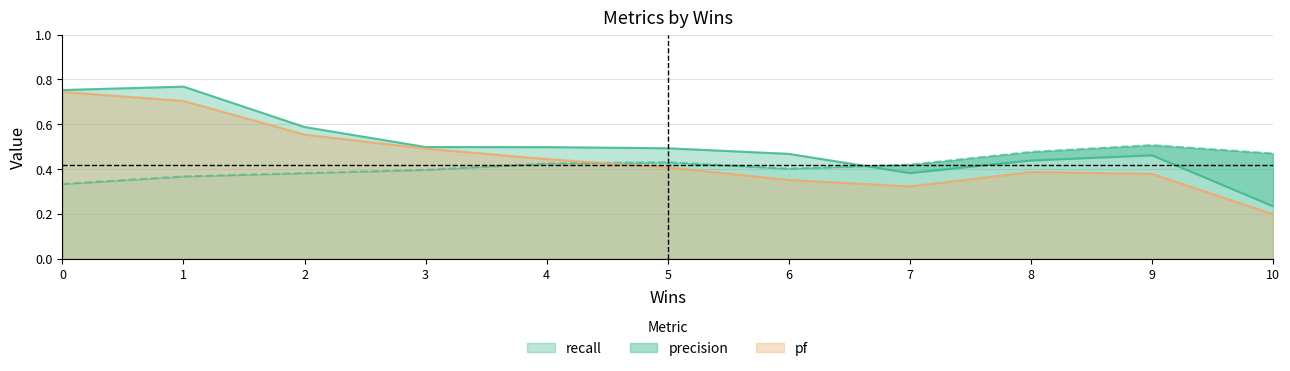

How many series are shown in this chart?

3